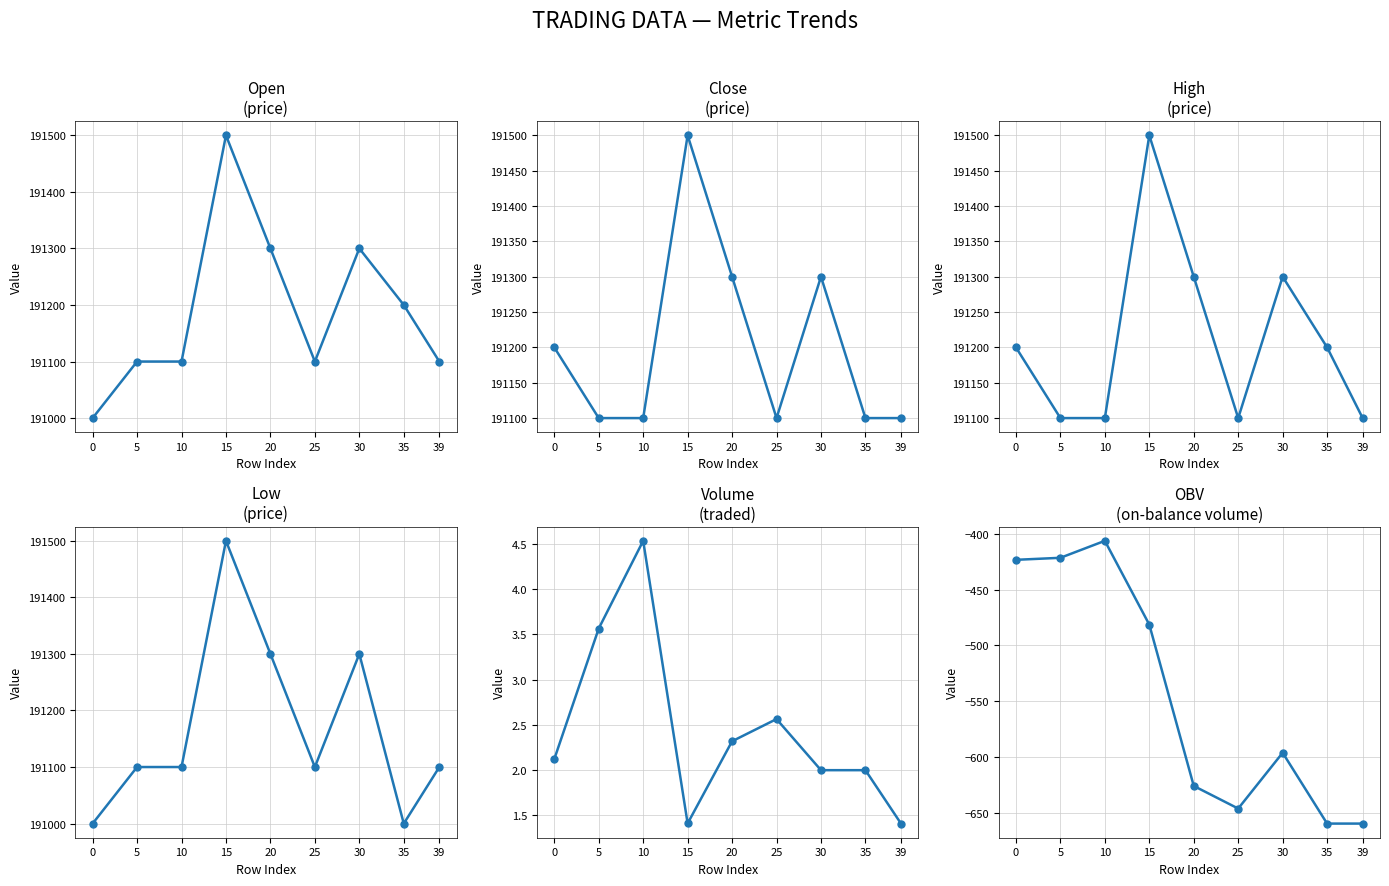

What is the difference between the second highest and minimum values in the close series?

200.0